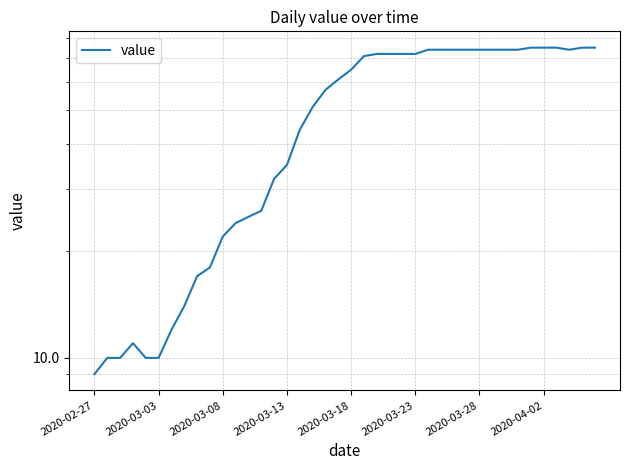

The chart shows a value of 51 at 39. True or false?

False